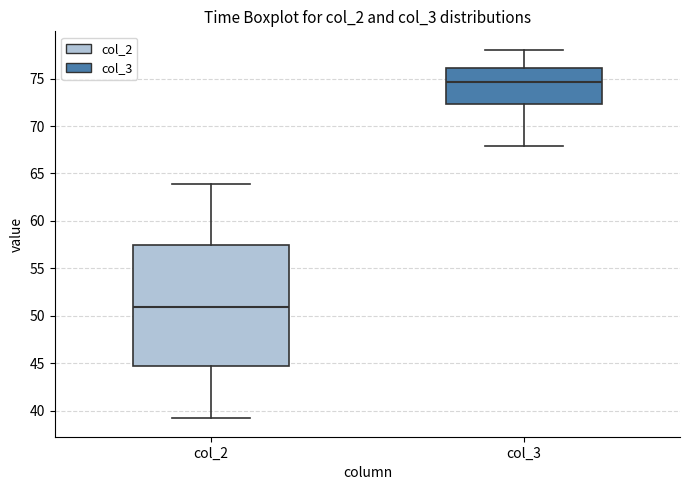

Where does the median line of the box for col_3 sit on the y-axis? The values are not printed on the chart, so give them approximately, as read against the axis.

74.5